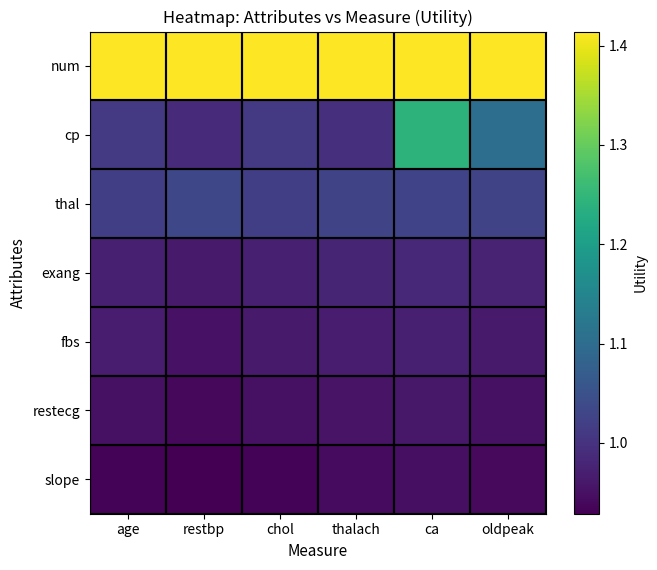

At which category does the chart reach its minimum across all series?

restbp